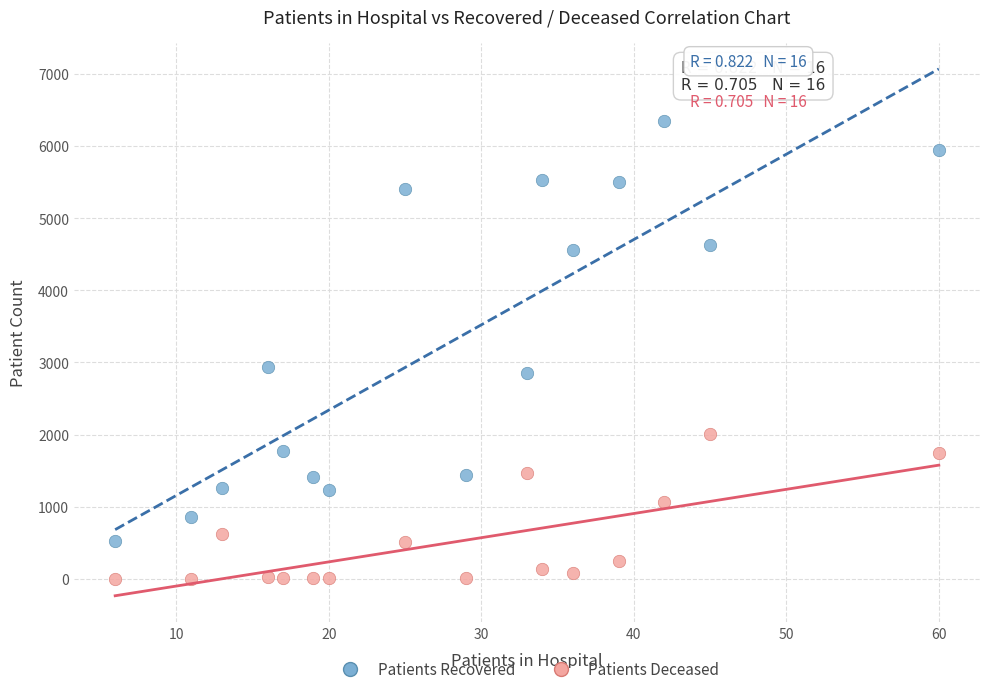

Across all series, what Y value is closest to 3174?

2939